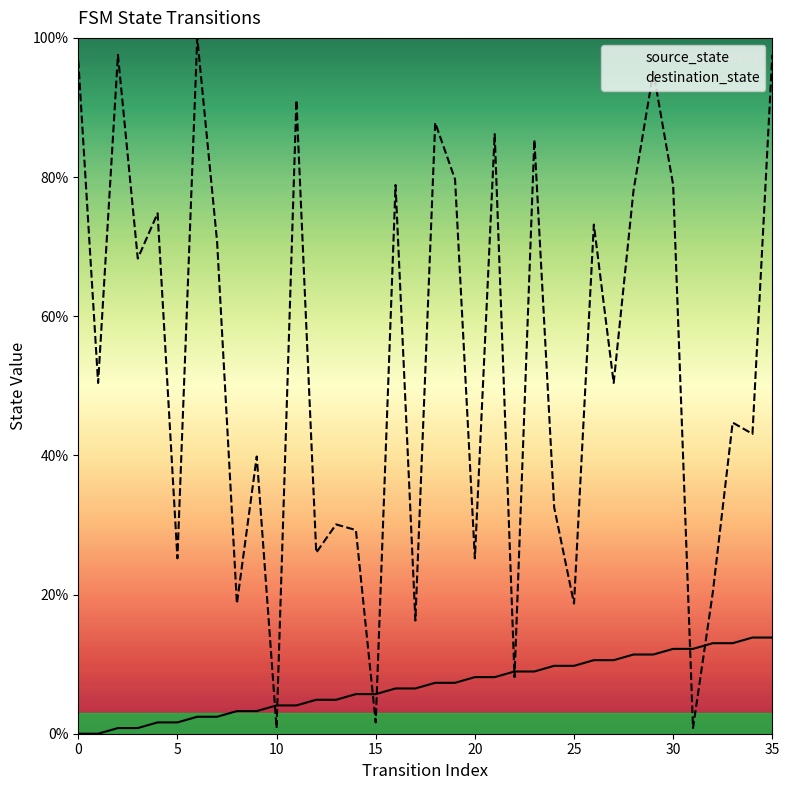

What is the average value of the source_state series?

6.9